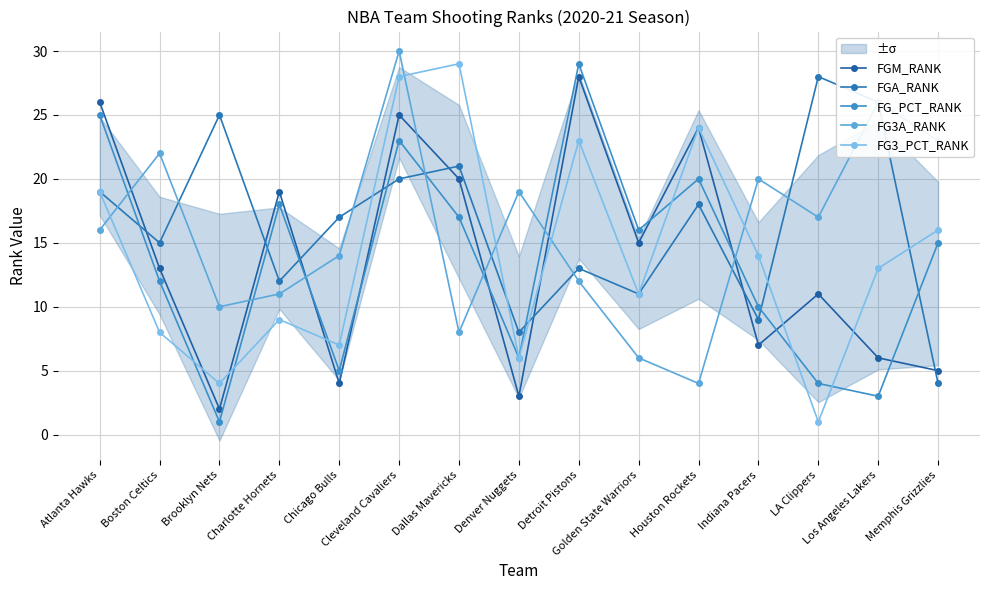

Is this an area chart (filled region under the line)?

No